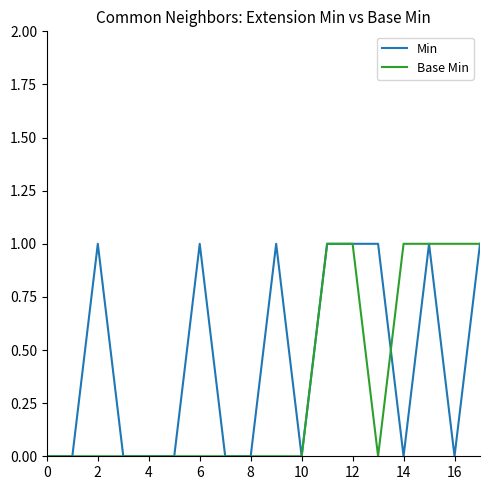

Which series has the largest total across all categories?

Min